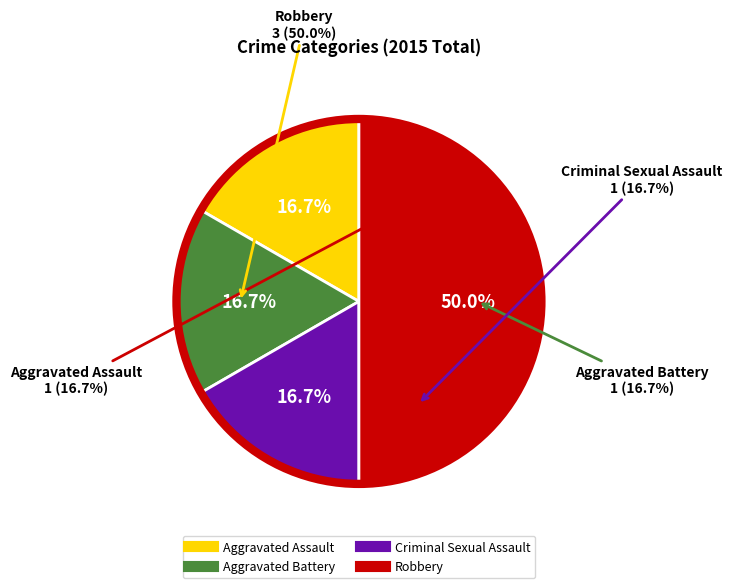

What is the total percentage of Aggravated Battery and Criminal Sexual Assault?

33.3%